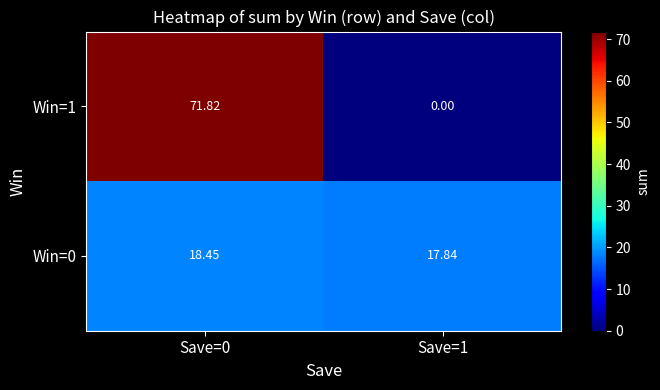

How many categories are shown in the chart?

2